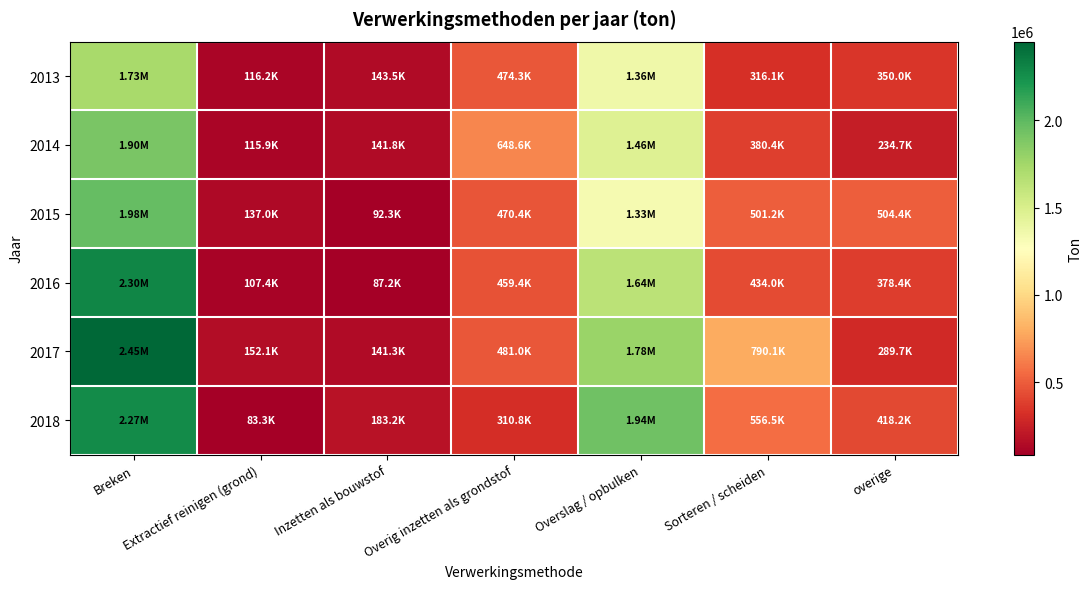

What is the difference between the highest and lowest values at overige?

269671.5